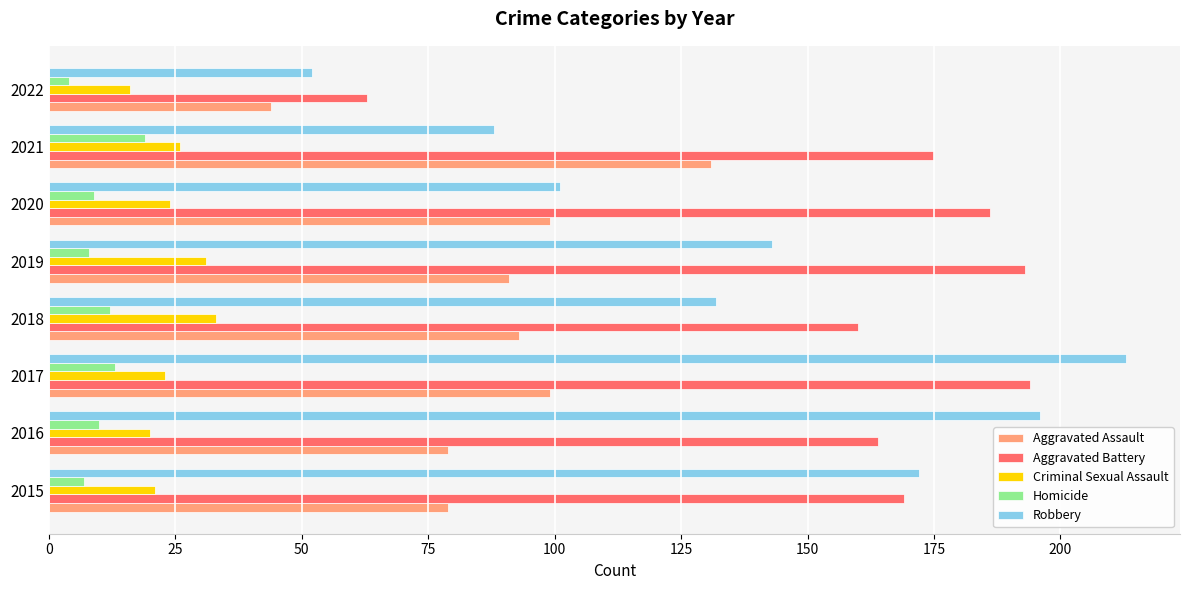

What is the maximum value shown in the chart?

213